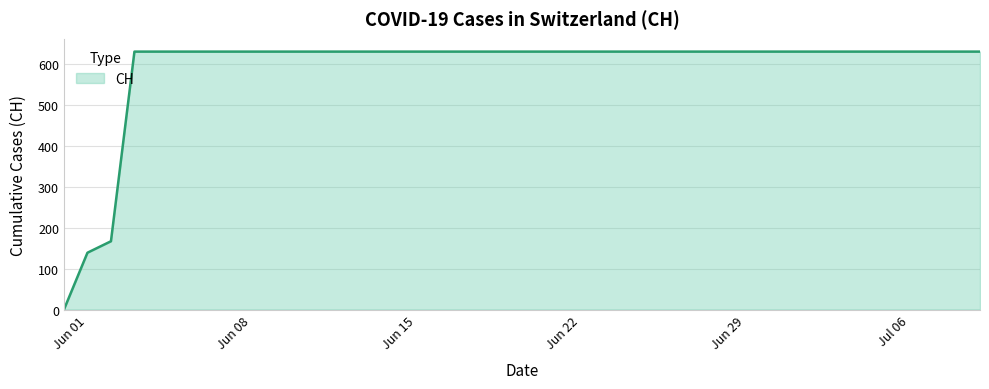

What is the difference between the maximum and minimum values?

631